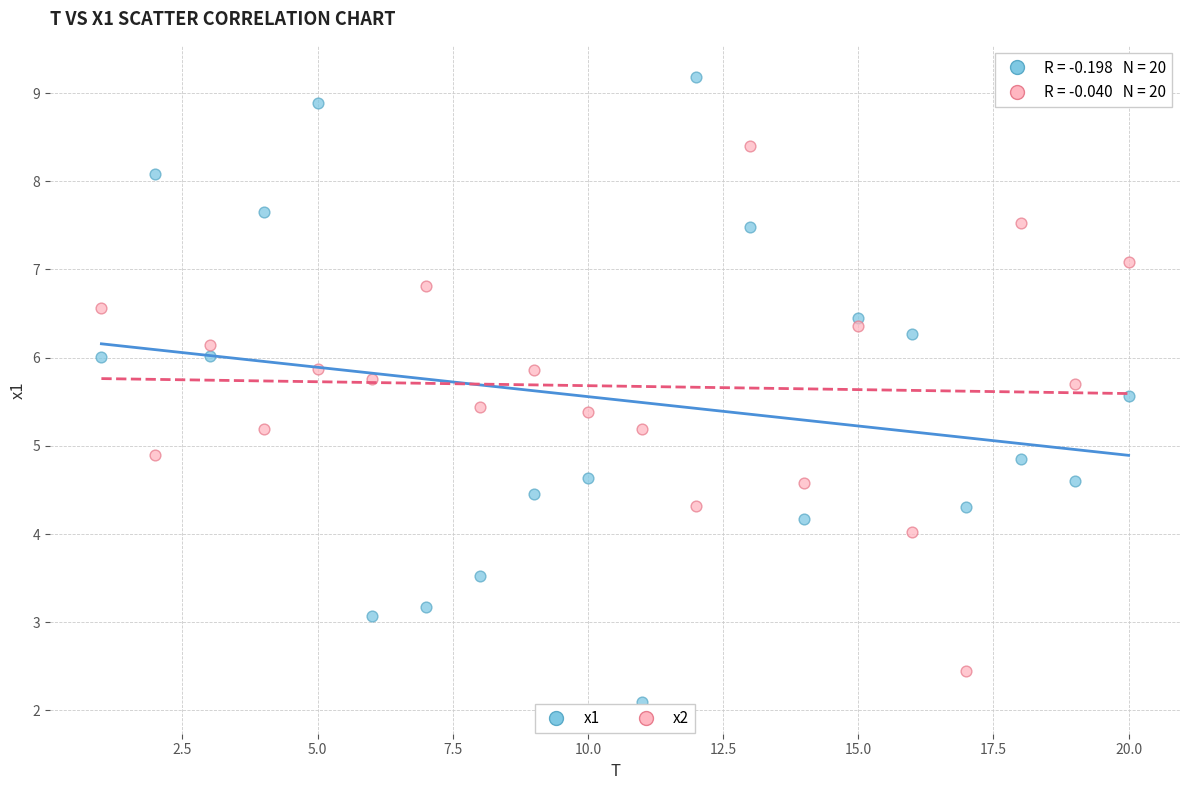

What are all the series names shown in the legend?

x1, x2